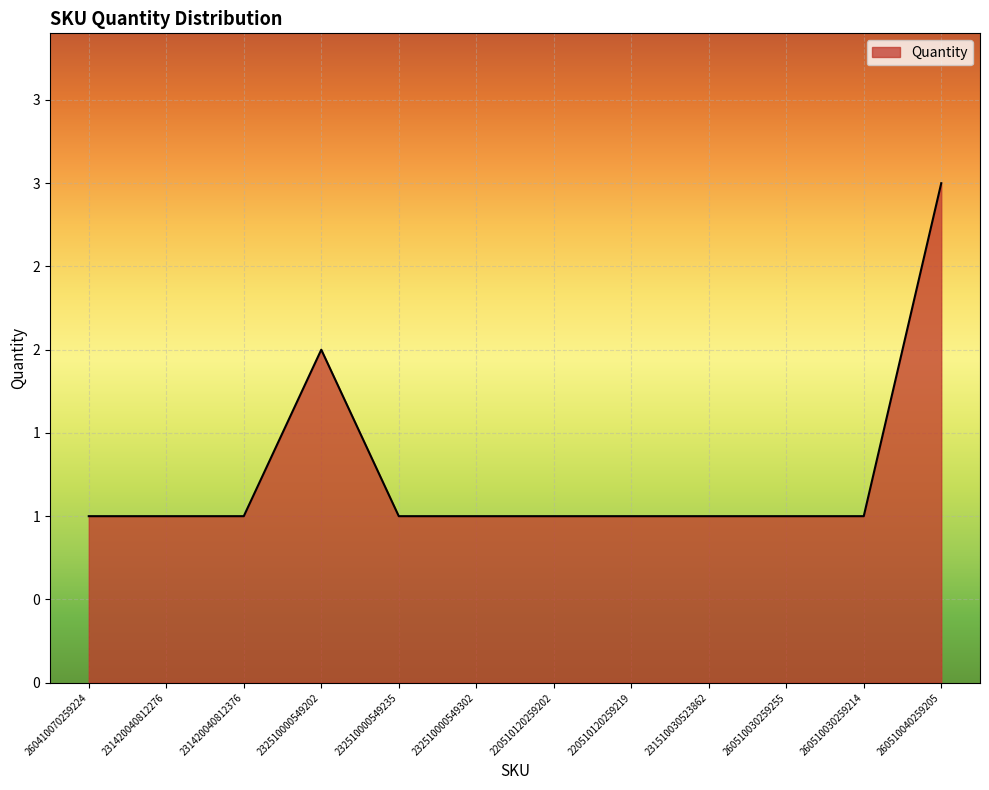

Does the chart have visible grid lines?

Yes